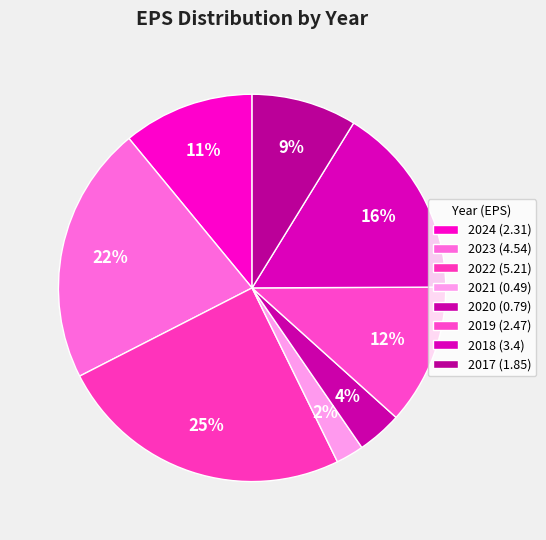

How many segments does this pie chart have?

8